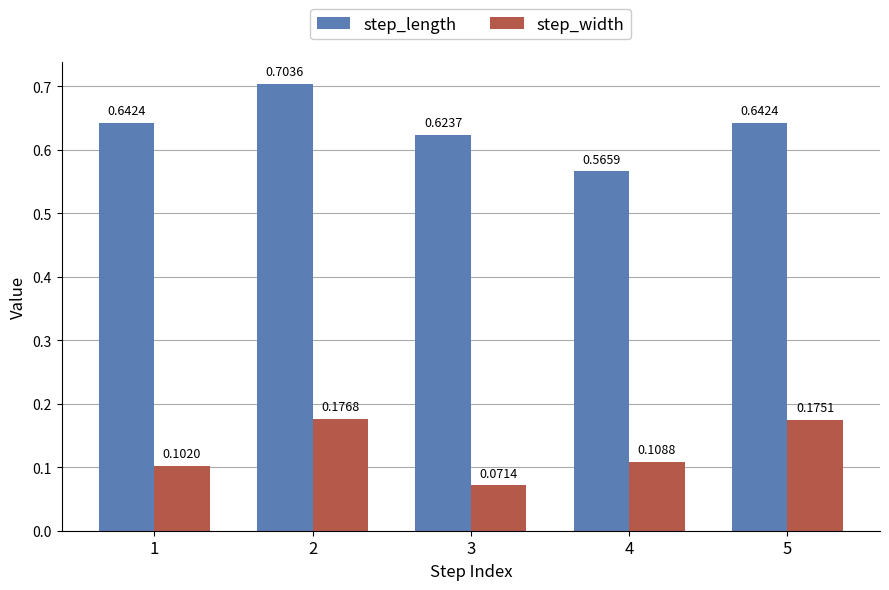

At which category does the chart reach its peak across all series?

2